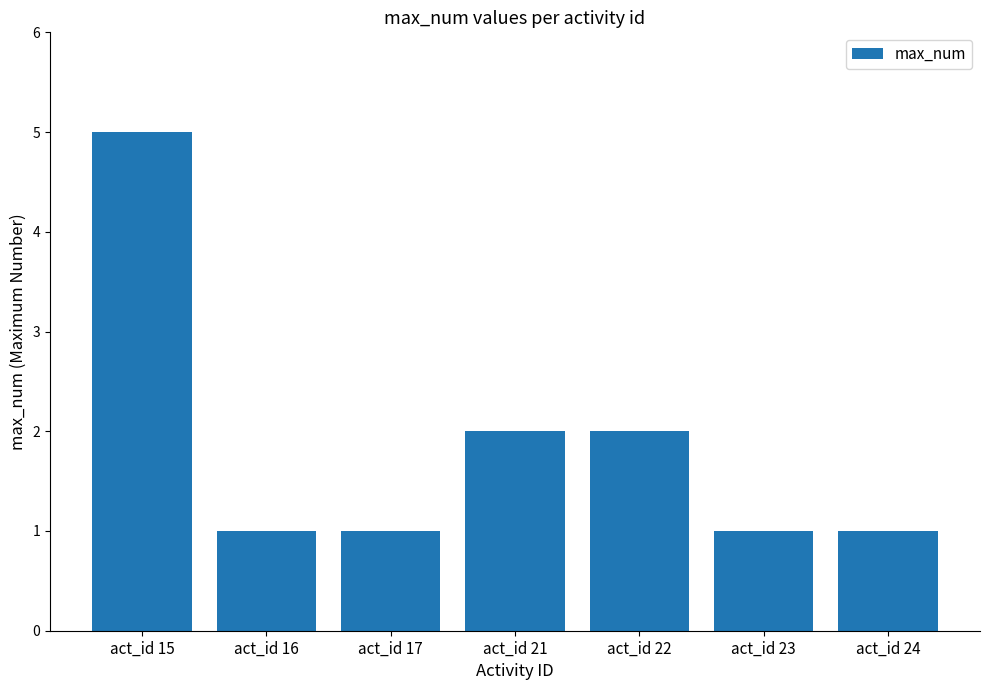

Reading left to right, extract all data points from this chart.

act_id 15=5	act_id 16=1	act_id 17=1	act_id 21=2	act_id 22=2	act_id 23=1	act_id 24=1